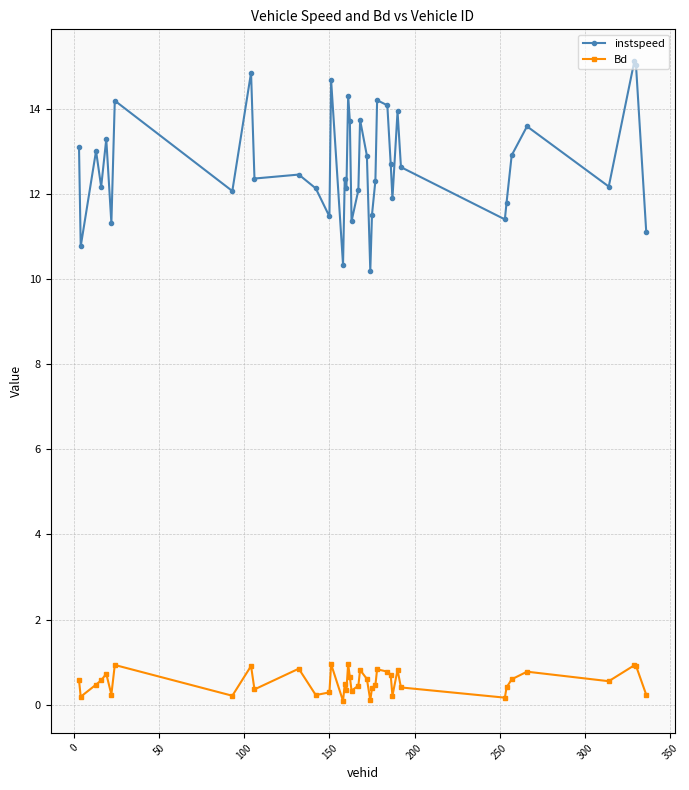

At how many categories does at least one series exceed 5?

40